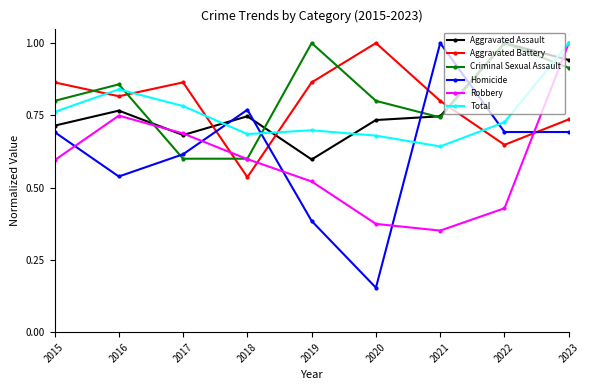

How many times do Aggravated Battery and Total cross each other?

5